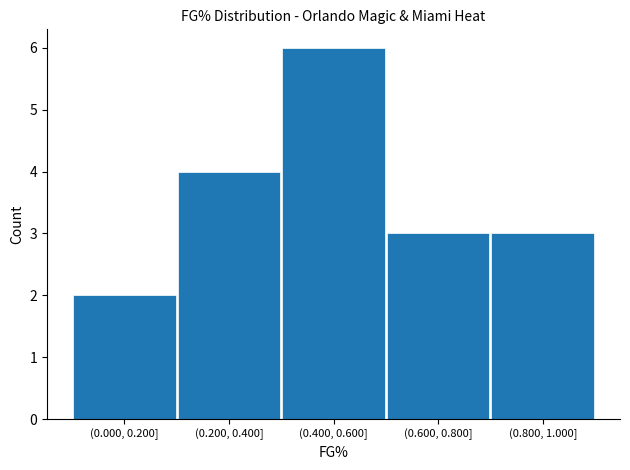

Reading left to right, extract all data points from this chart.

2	4	6	3	3